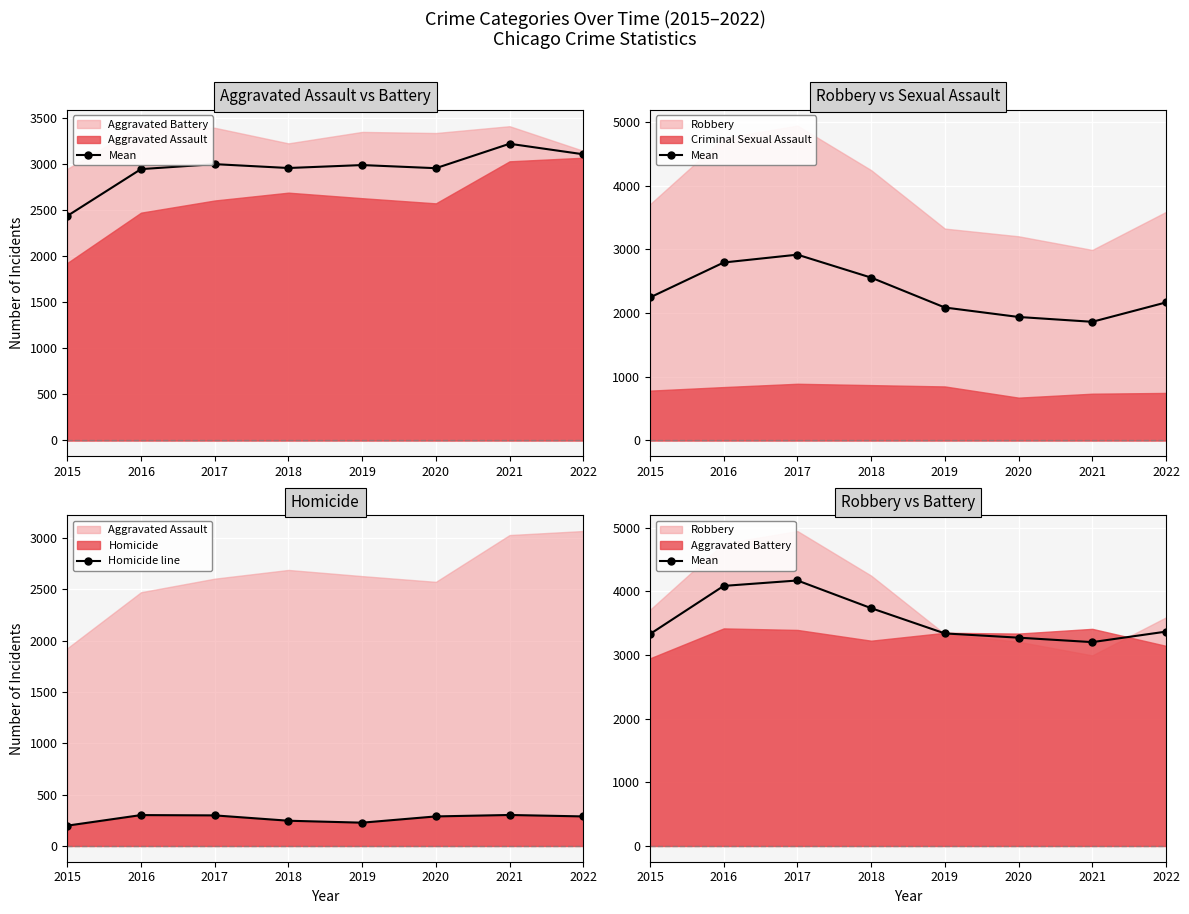

At which category does Homicide line reach its first local peak?

2016